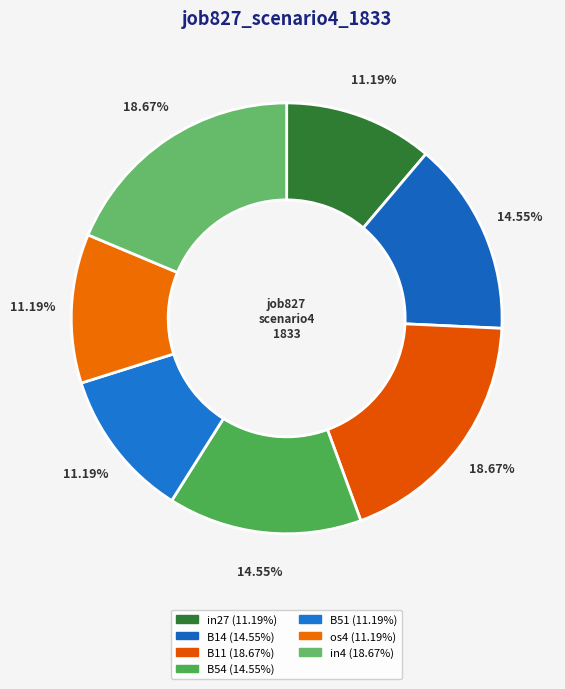

How much of the chart is everything except in27?

88.8%